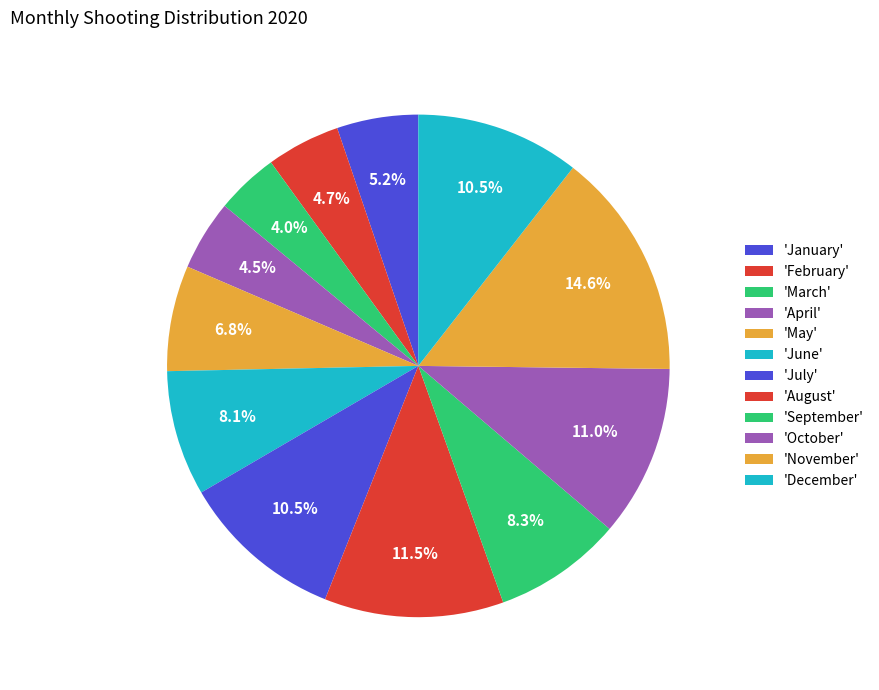

Which slice is the largest?

November